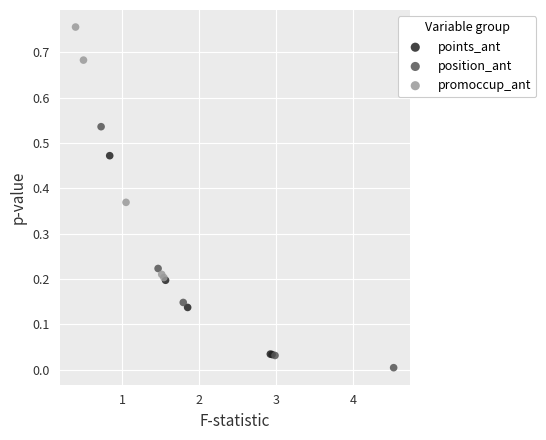

What are all the series names shown in the legend?

points_ant, position_ant, promoccup_ant